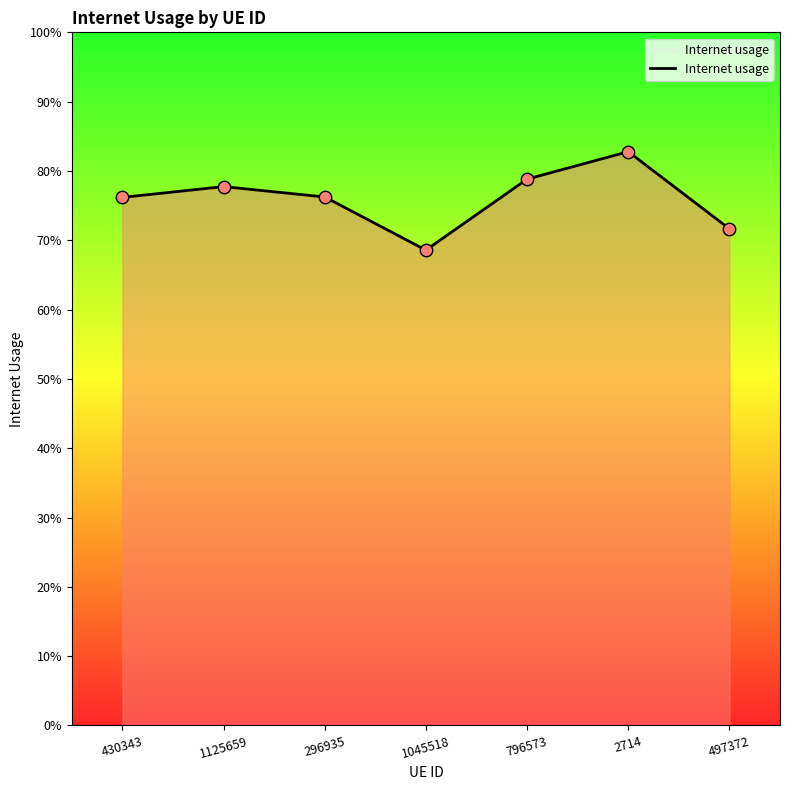

Between 296935 and 497372, which is larger?

296935